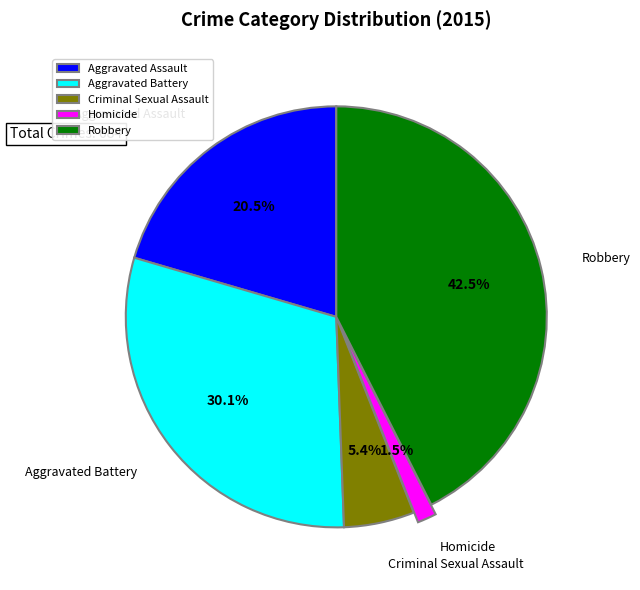

Which slice is the smallest?

Homicide